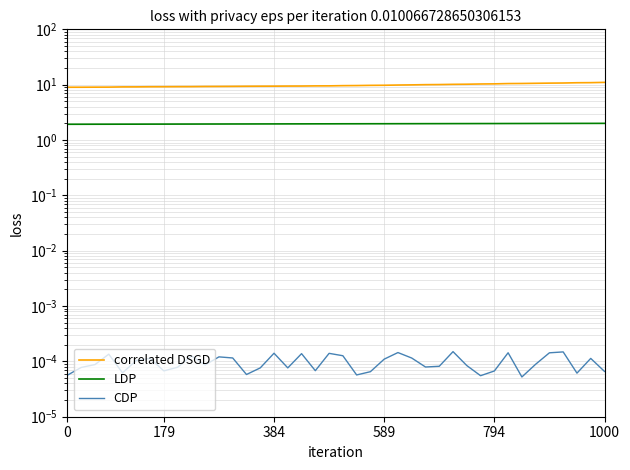

What is the sum of the LDP values at 35 and 32?

4.0